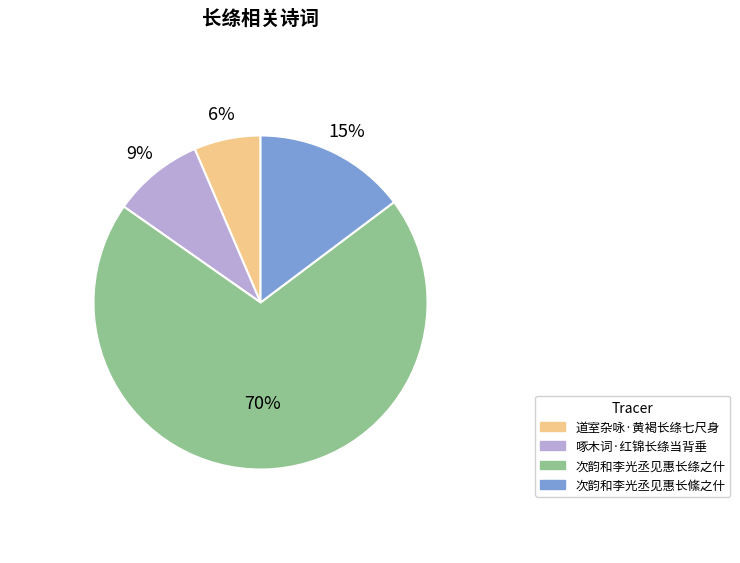

Rank the categories by value from highest to lowest.

次韵和李光丞见惠长绦之什, 次韵和李光丞见惠长絛之什, 啄木词·红锦长绦当背垂, 道室杂咏·黄褐长绦七尺身